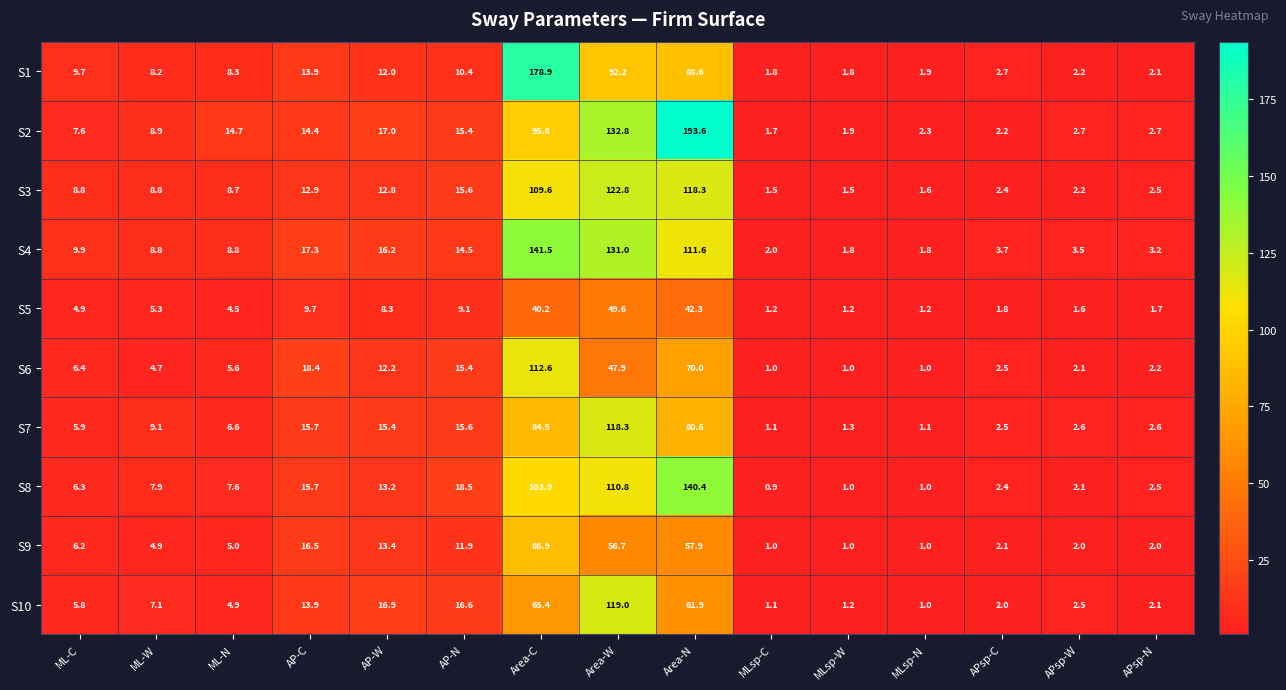

How many values in the S10 series are below 5?

7